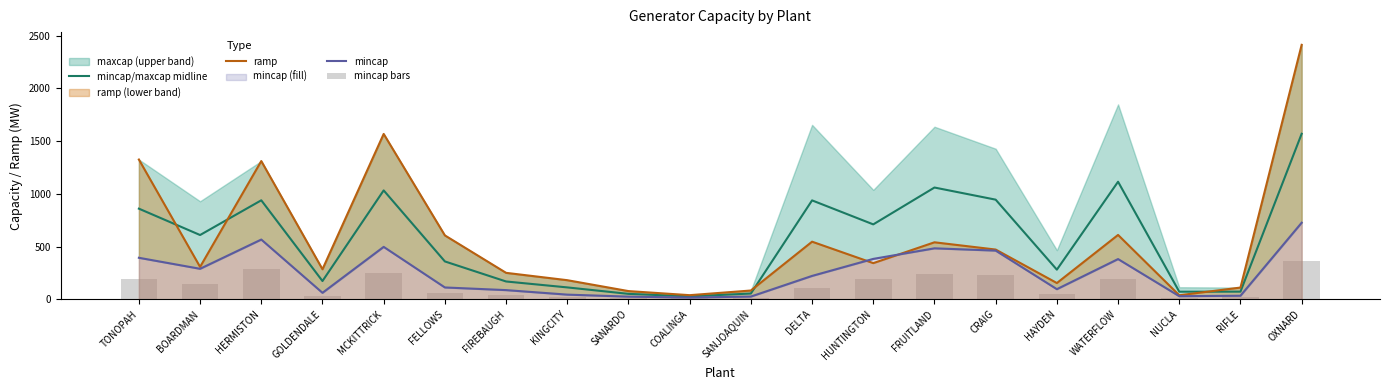

Where is mincap nearest to the value 370?

WATERFLOW